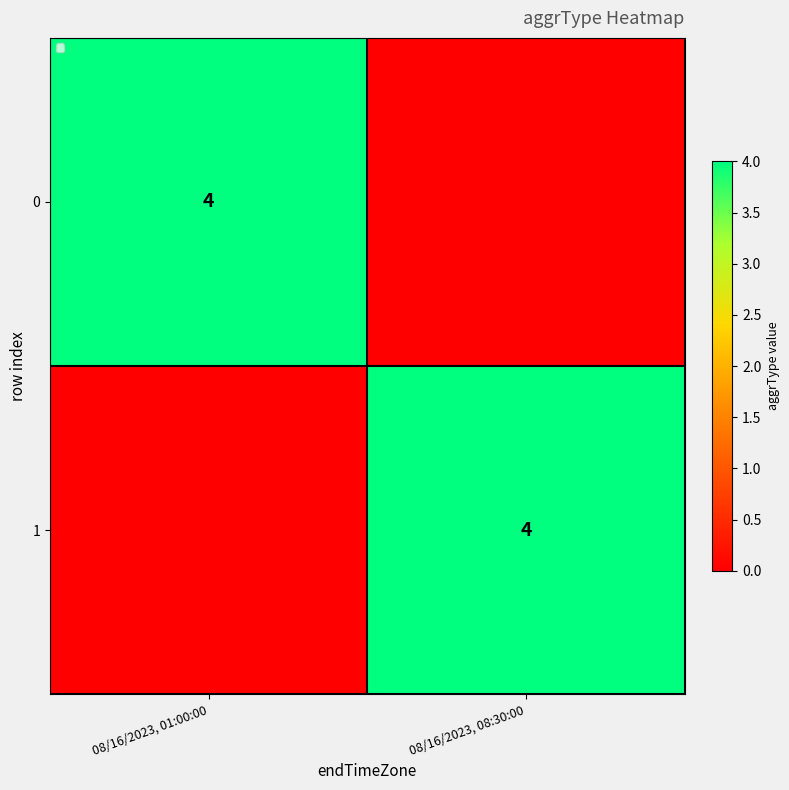

The 1 series shows 2 at 08/16/2023, 08:30:00. True or false?

False